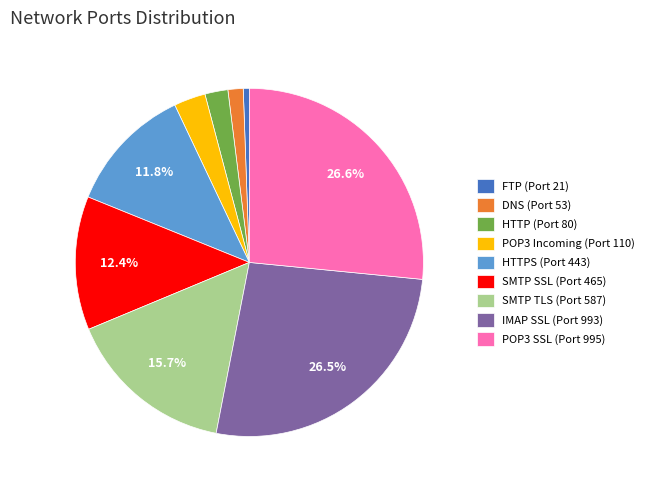

Which slice is the smallest?

FTP (Port 21)